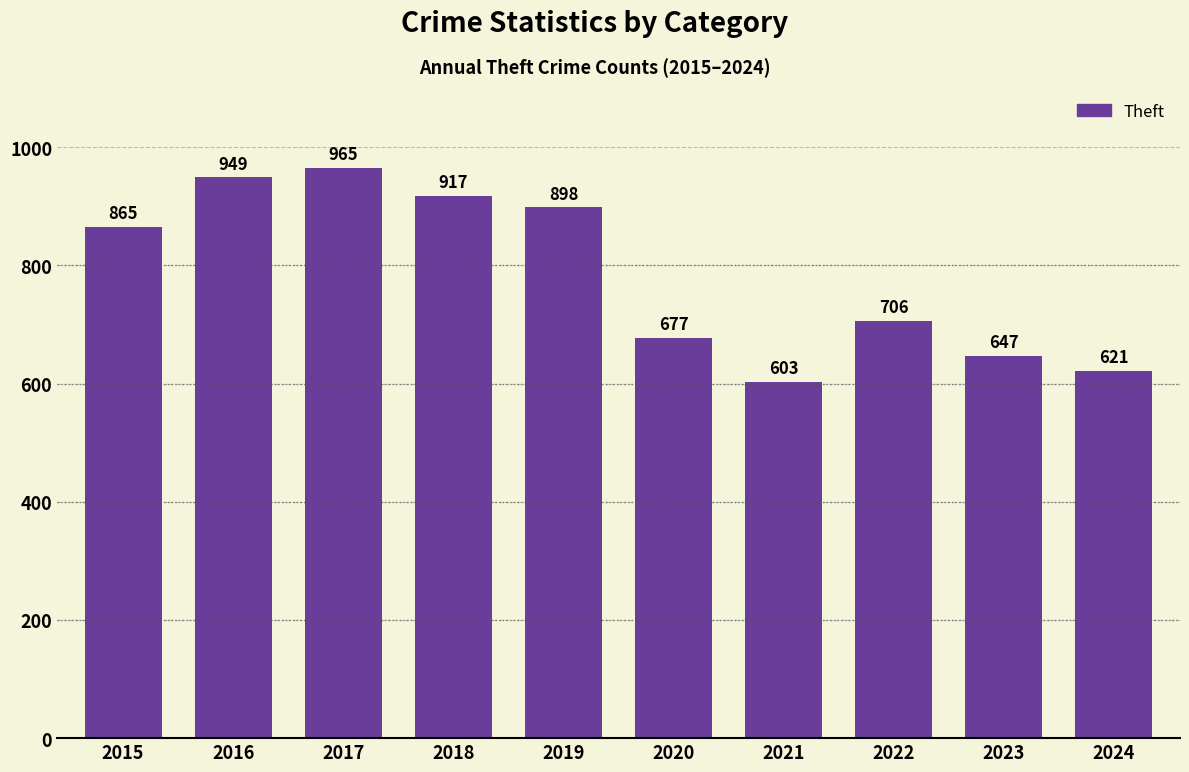

What is the minimum value shown in the chart?

603